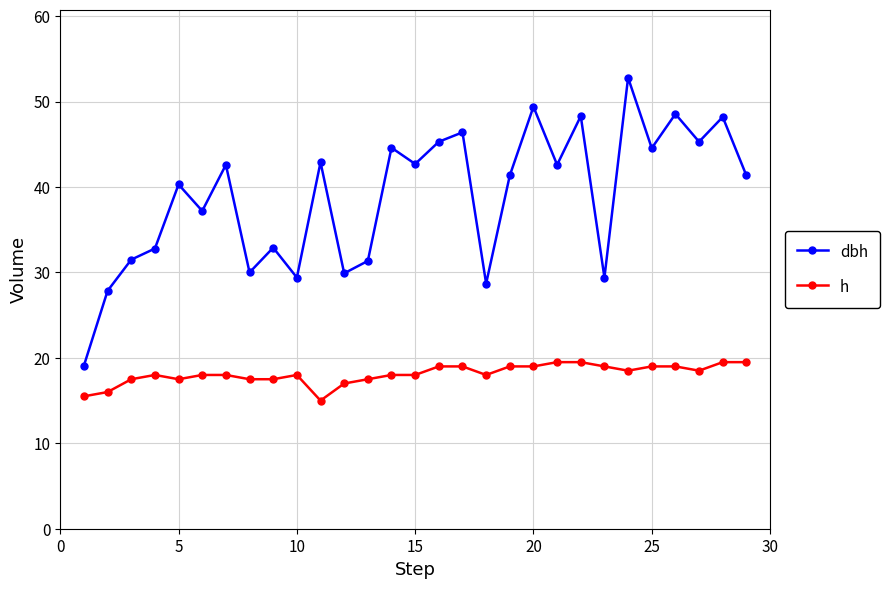

True or false: h and dbh cross at least once.

False